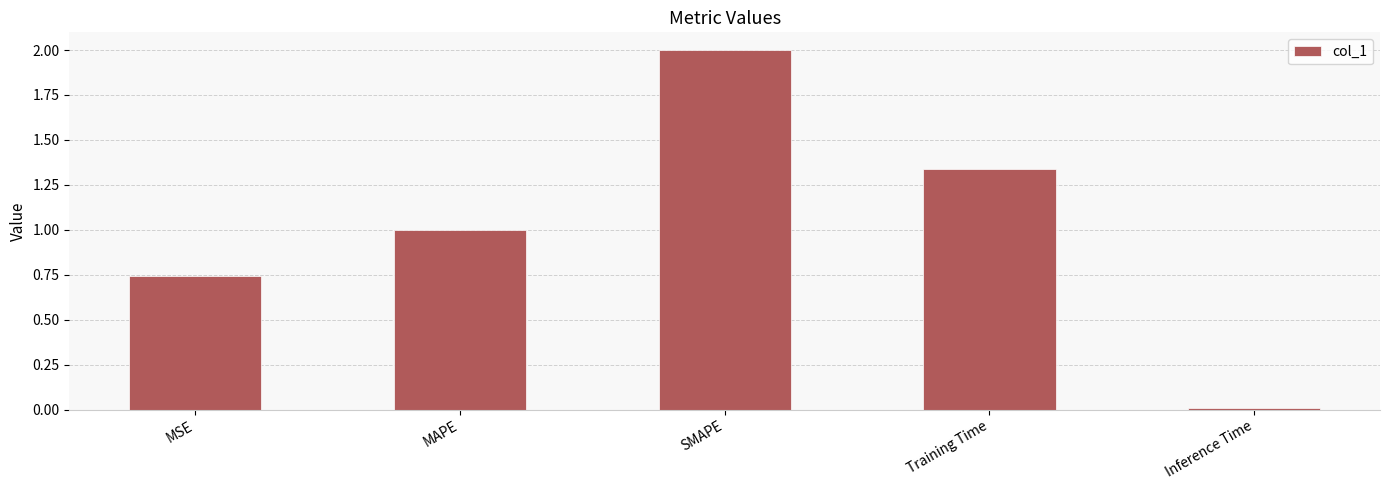

Does the chart contain stacked bars?

No